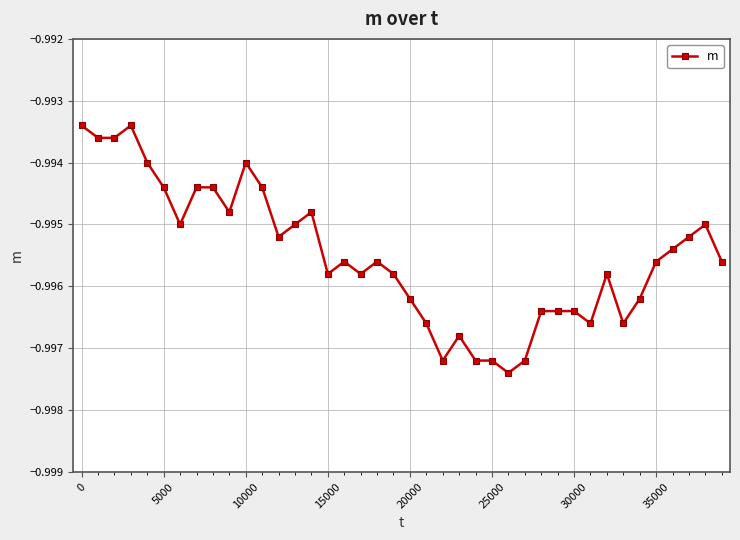

What is the sum of all values?

-39.8